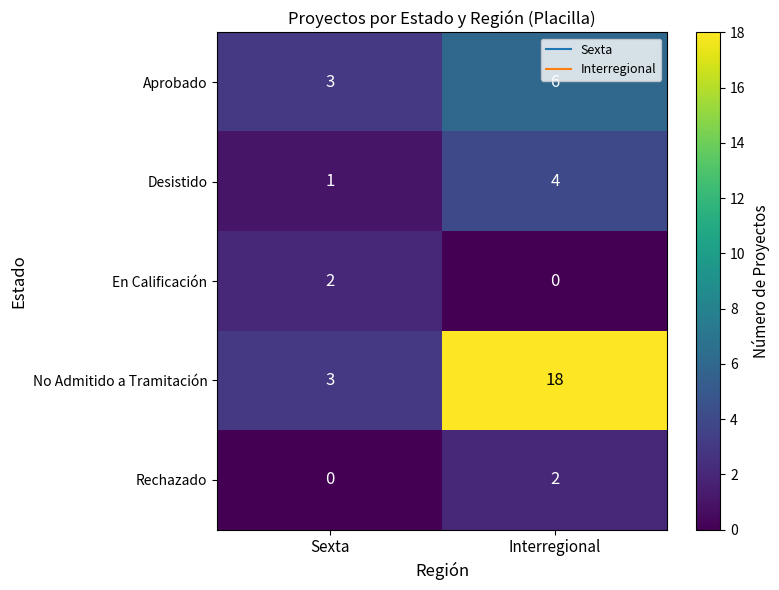

Reading right to left, extract all data points from this chart.

Aprobado: Interregional=6	Sexta=3
Desistido: Interregional=4	Sexta=1
En Calificación: Interregional=0	Sexta=2
No Admitido a Tramitación: Interregional=18	Sexta=3
Rechazado: Interregional=2	Sexta=0